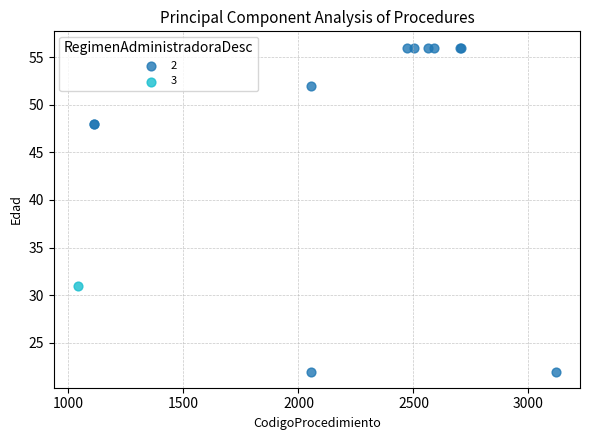

What are all the series names shown in the legend?

2, 3